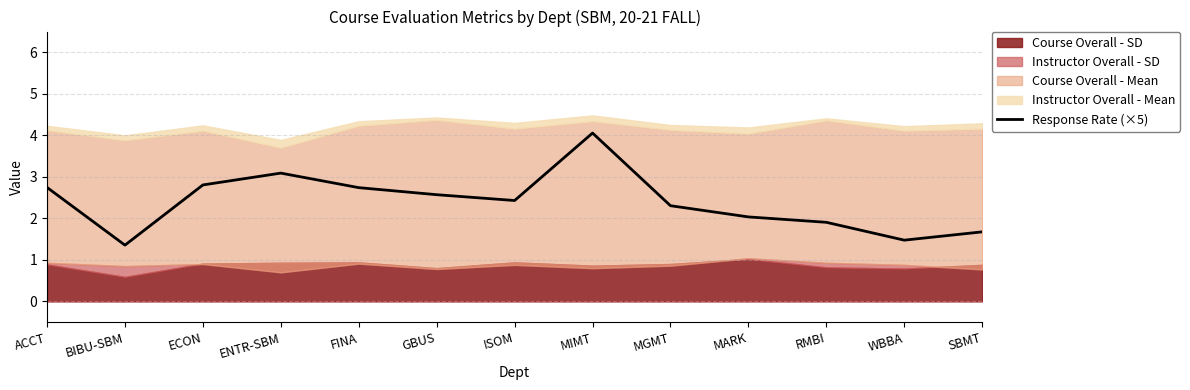

What is the label of the 10th point from the right?

ENTR-SBM